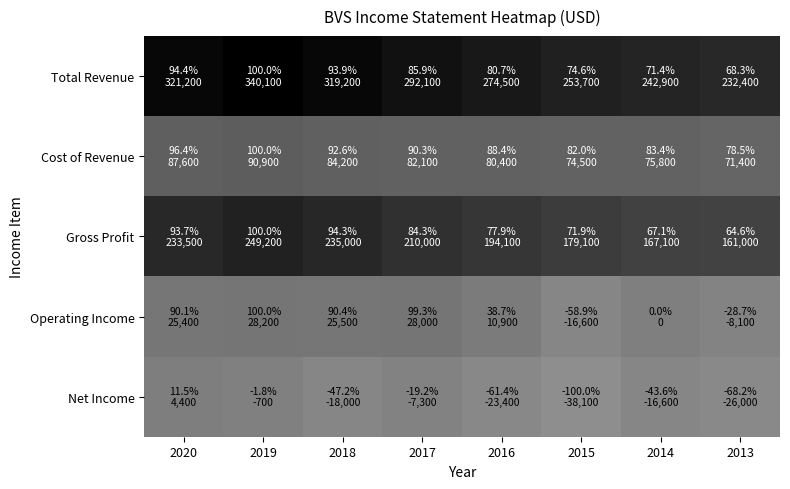

Count the number of categories in the chart.

8